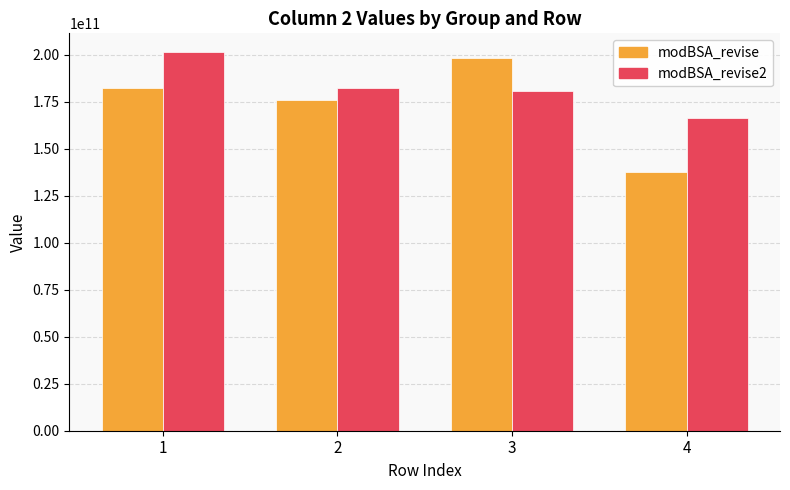

How many groups of bars are there?

4